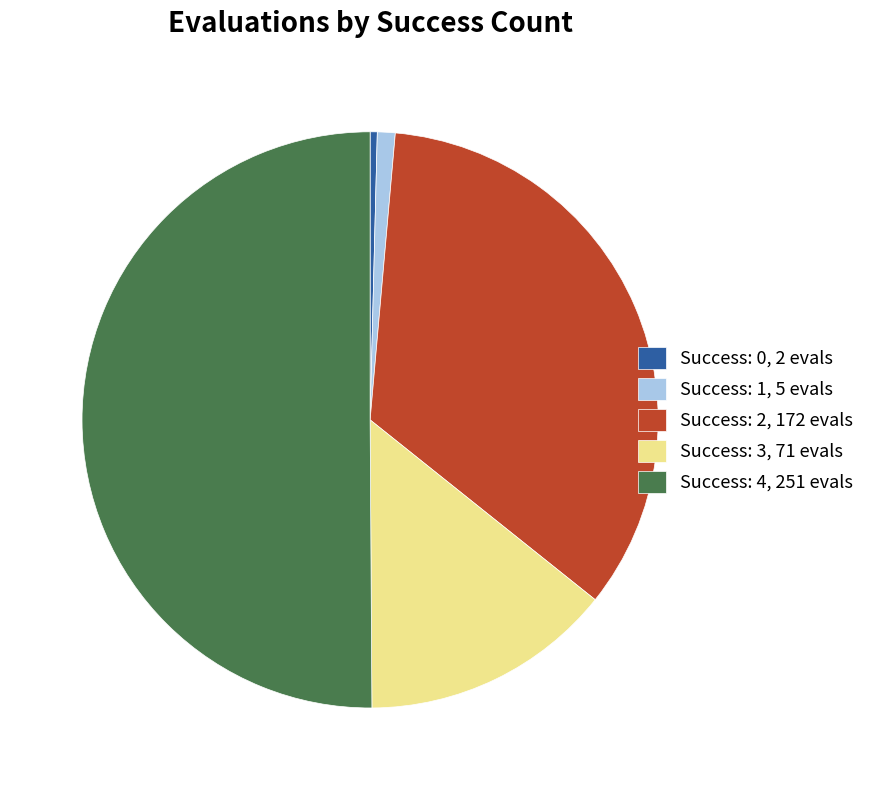

What is the largest slice in the pie chart?

Success: 4, 251 evals